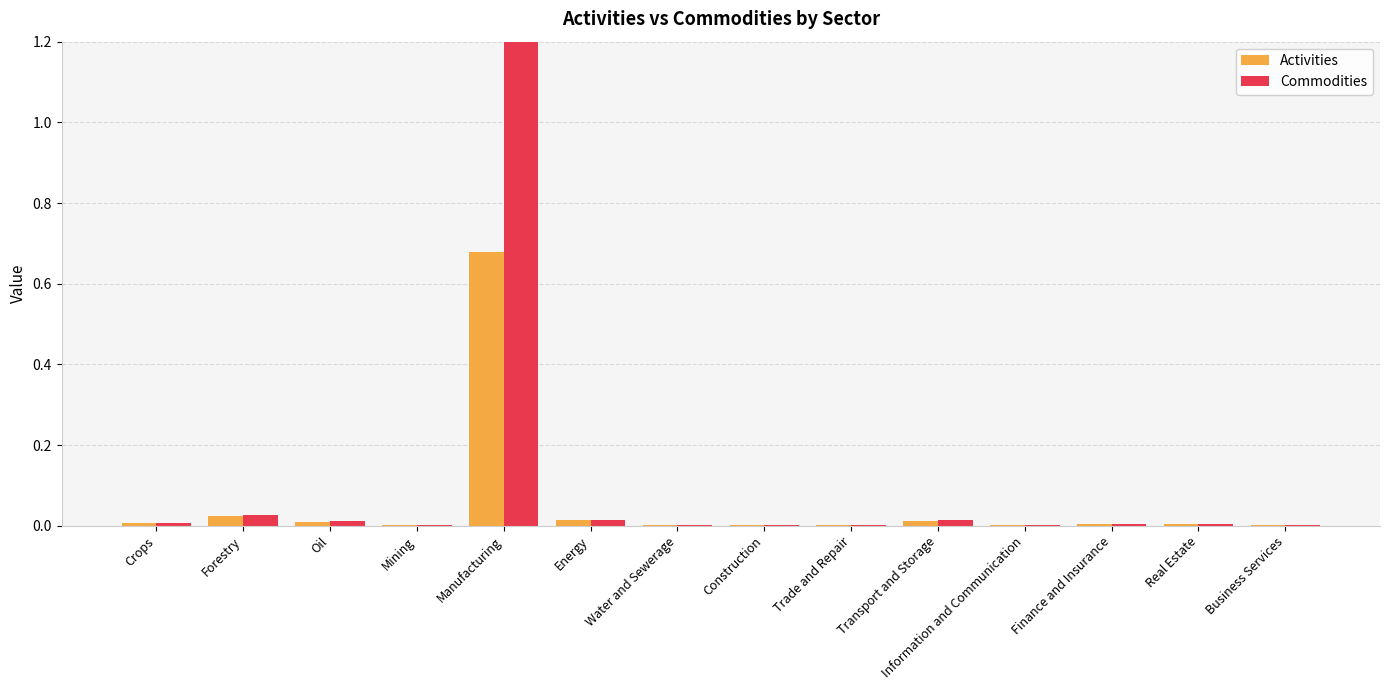

At how many categories does at least one series exceed 43?

1